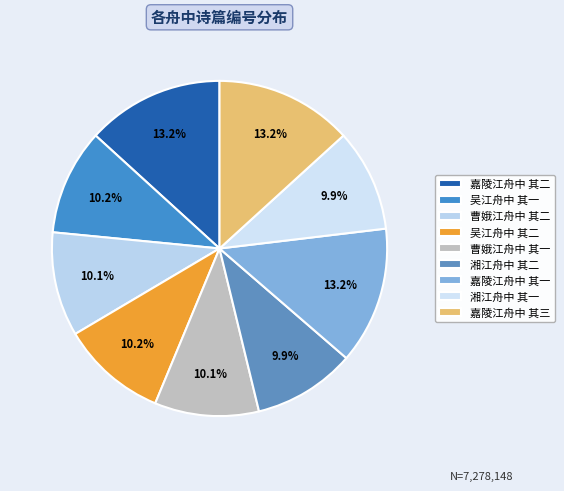

Is the sum of 湘江舟中 其二 and 嘉陵江舟中 其二 greater than half?

No